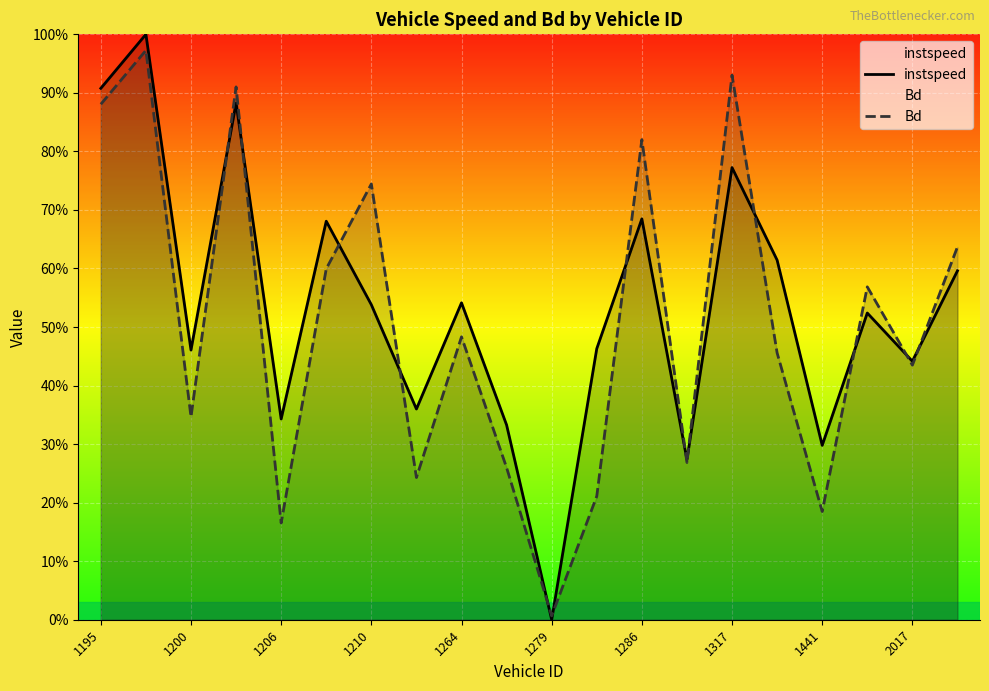

What is the maximum value shown in the chart?

1.0